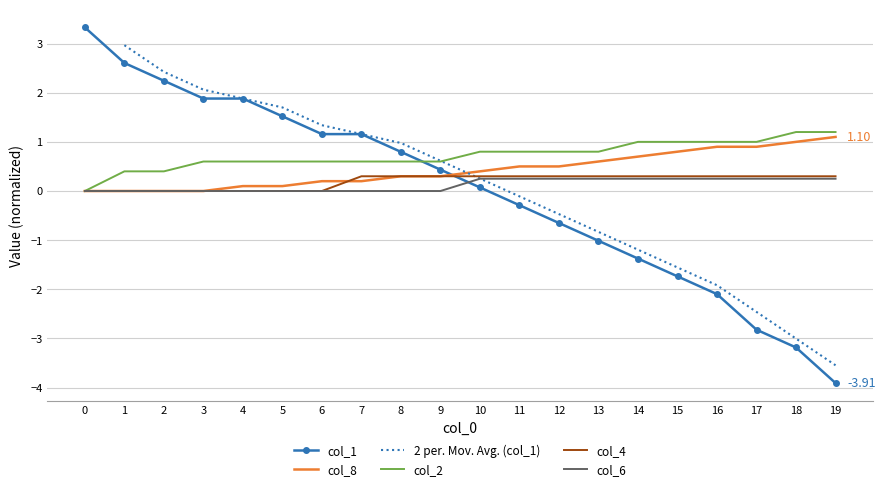

Read the col_6 value at 14.

0.2